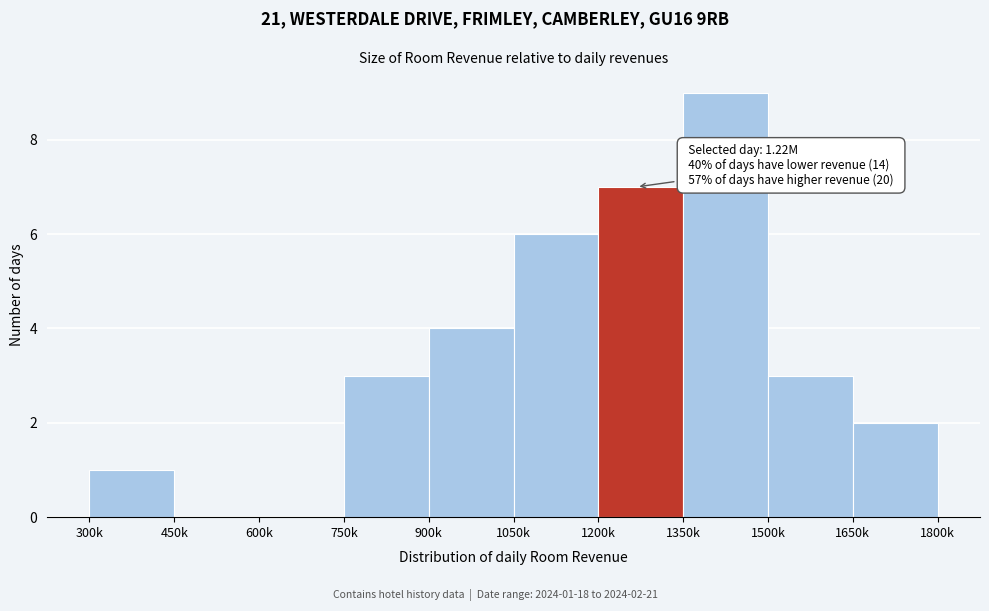

Reading left to right, extract all data points from this chart.

300k=1	450k=0	600k=0	750k=3	900k=4	1050k=6	1200k=7	1350k=9	1500k=3	1650k=2